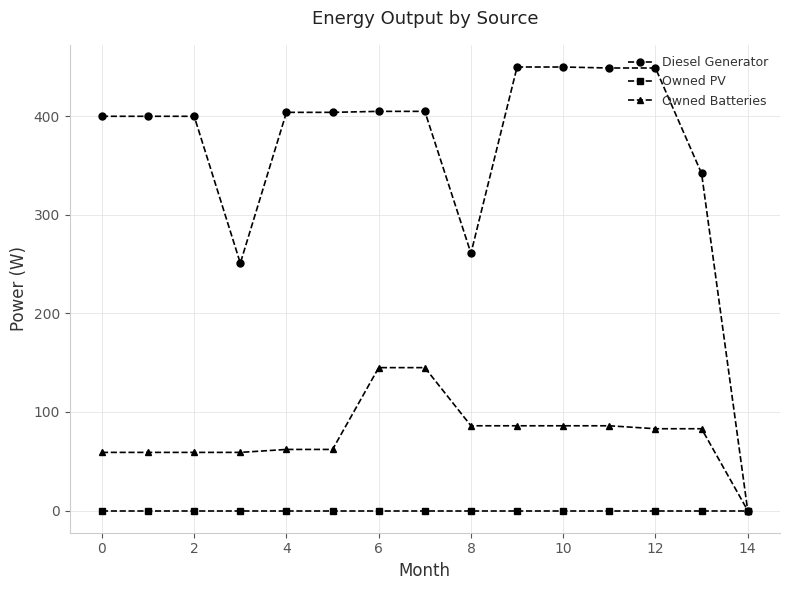

What is the maximum value shown in the chart?

450.0